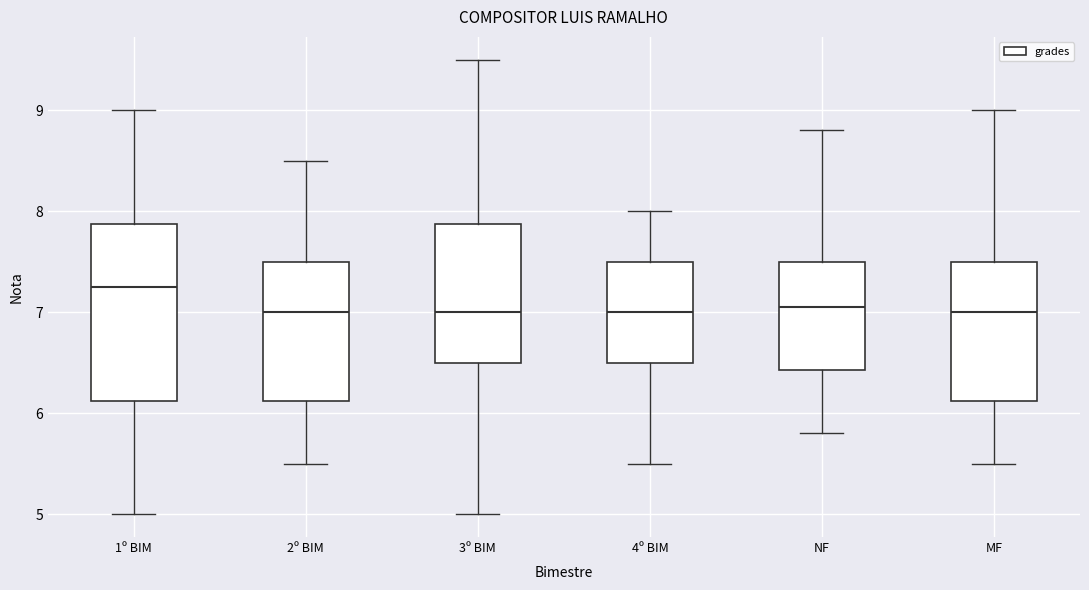

Reading left to right, transcribe this box plot: for each box, give where its median line is, the range the box spans, and where its two whiskers end, as read against the y-axis. The values are not printed on the chart, so give them approximately, as read against the axis.

1º BIM: median 7.3, box 6.1 to 7.9, whiskers 5.0 to 9.0
2º BIM: median 7.0, box 6.1 to 7.5, whiskers 5.5 to 8.5
3º BIM: median 7.0, box 6.5 to 7.9, whiskers 5.0 to 9.5
4º BIM: median 7.0, box 6.5 to 7.5, whiskers 5.5 to 8.0
NF: median 7.1, box 6.4 to 7.5, whiskers 5.8 to 8.8
MF: median 7.0, box 6.1 to 7.5, whiskers 5.5 to 9.0